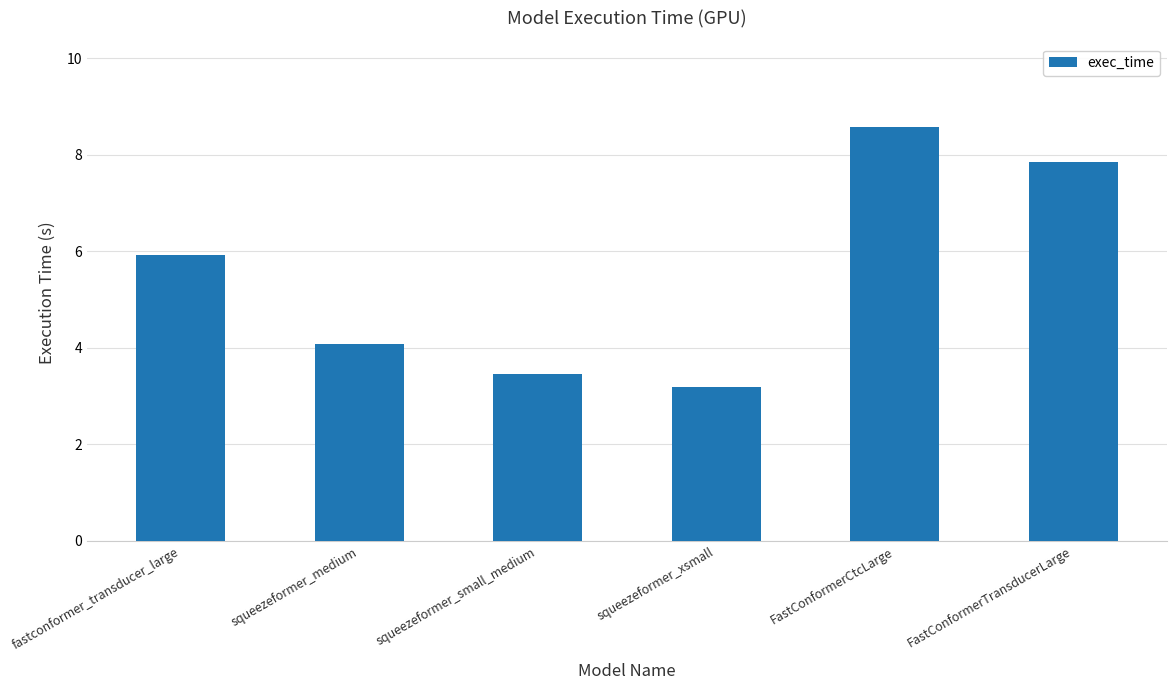

At which label does the data first exceed 5?

fastconformer_transducer_large